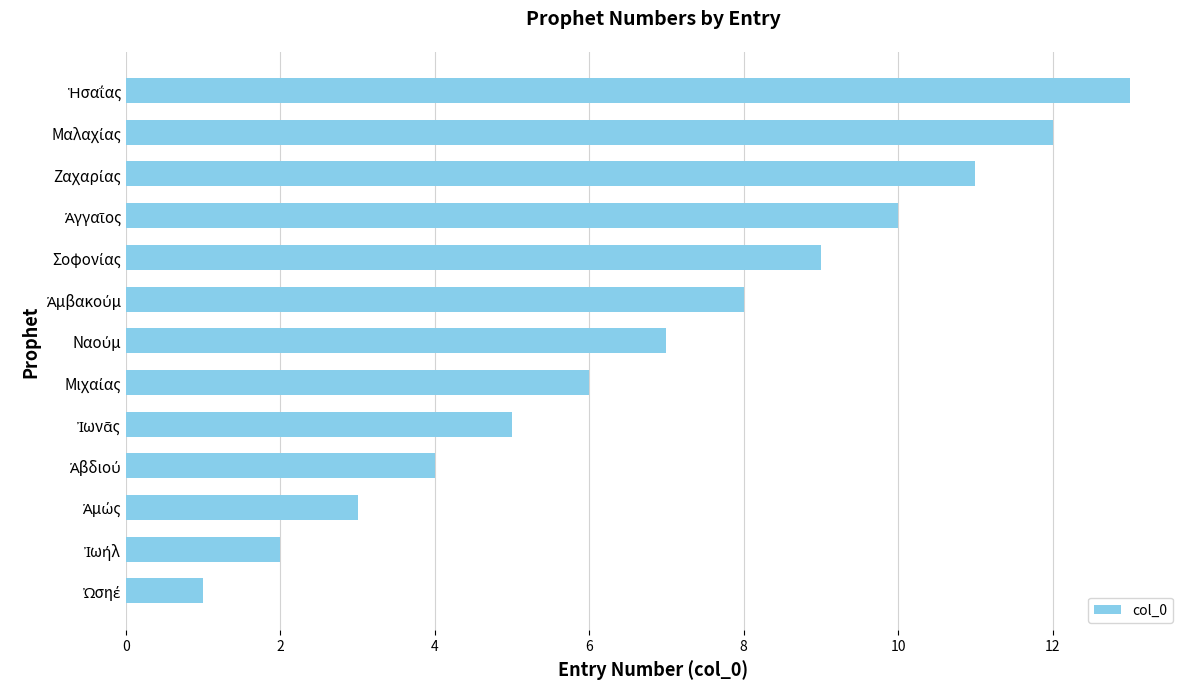

What is the average value?

7